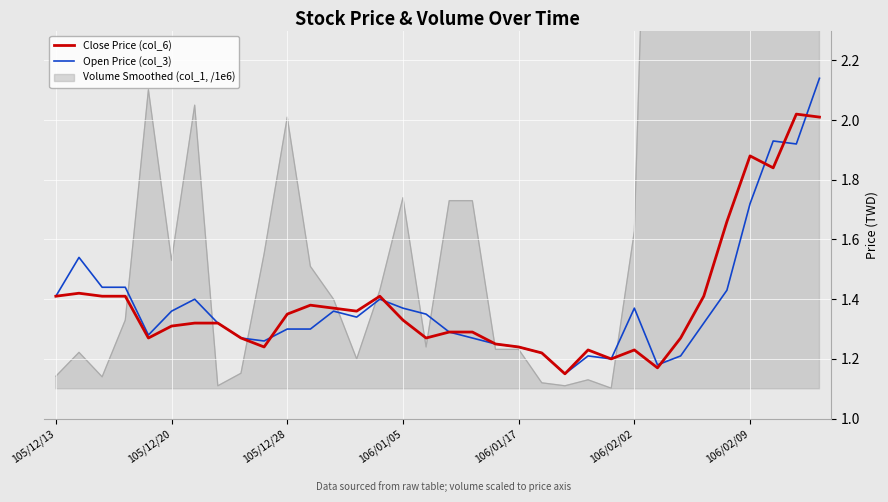

The Open Price (col_3) series shows 0.4 at 106/02/02. True or false?

False